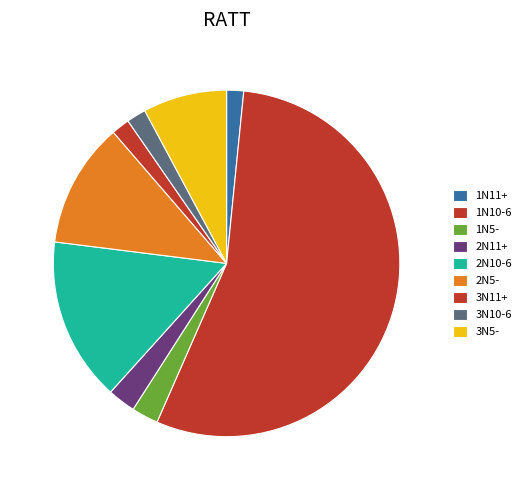

How many segments does this pie chart have?

9